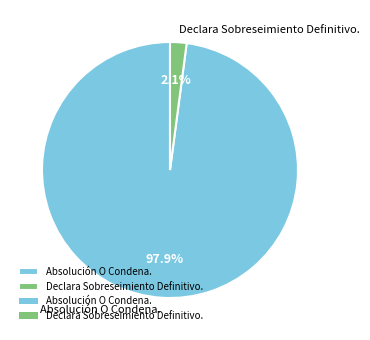

Which category has the biggest portion of the pie?

Absolución O Condena.